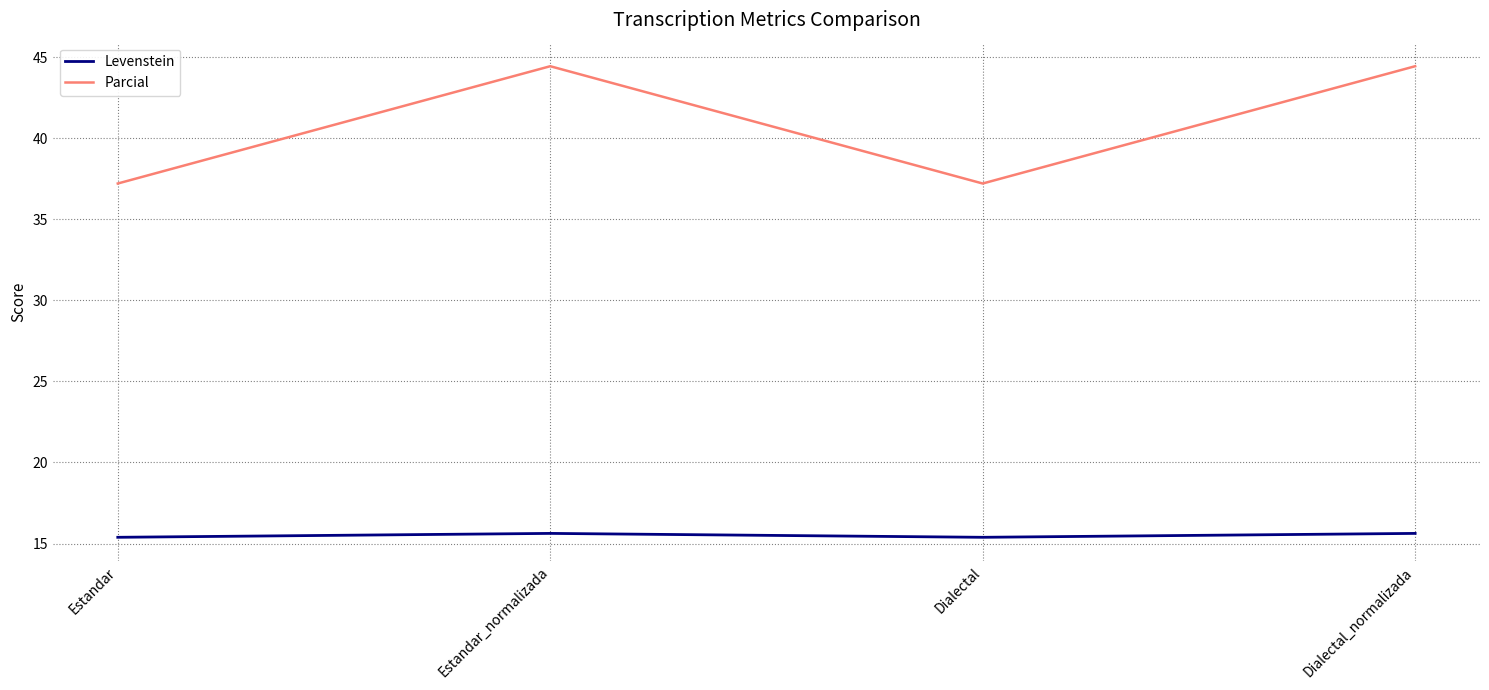

Reading left to right, transcribe all the data shown in this chart.

Levenstein: Estandar=15.4	Estandar_normalizada=15.6	Dialectal=15.4	Dialectal_normalizada=15.6
Parcial: Estandar=37.2	Estandar_normalizada=44.4	Dialectal=37.2	Dialectal_normalizada=44.4